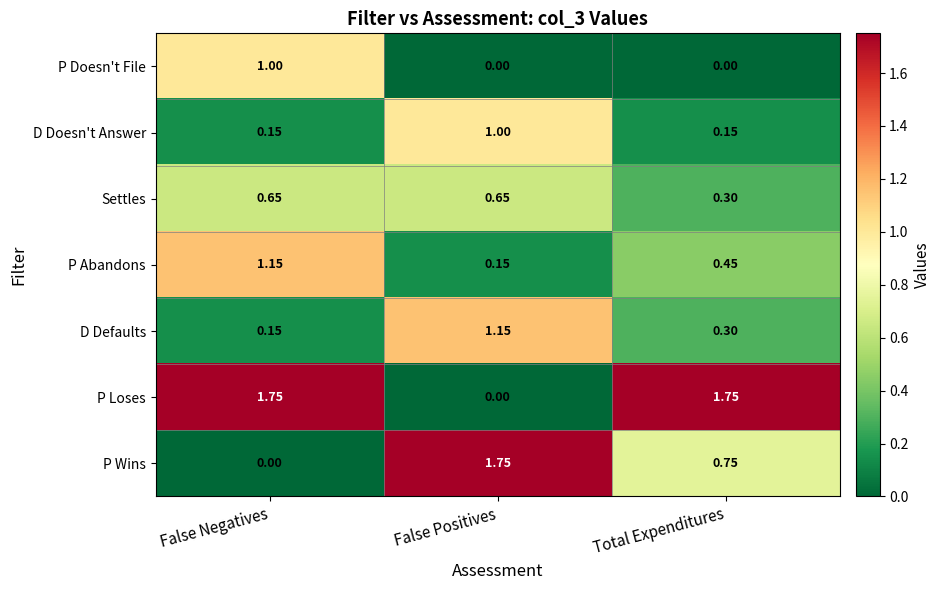

Where is P Loses nearest to the value 0?

False Positives